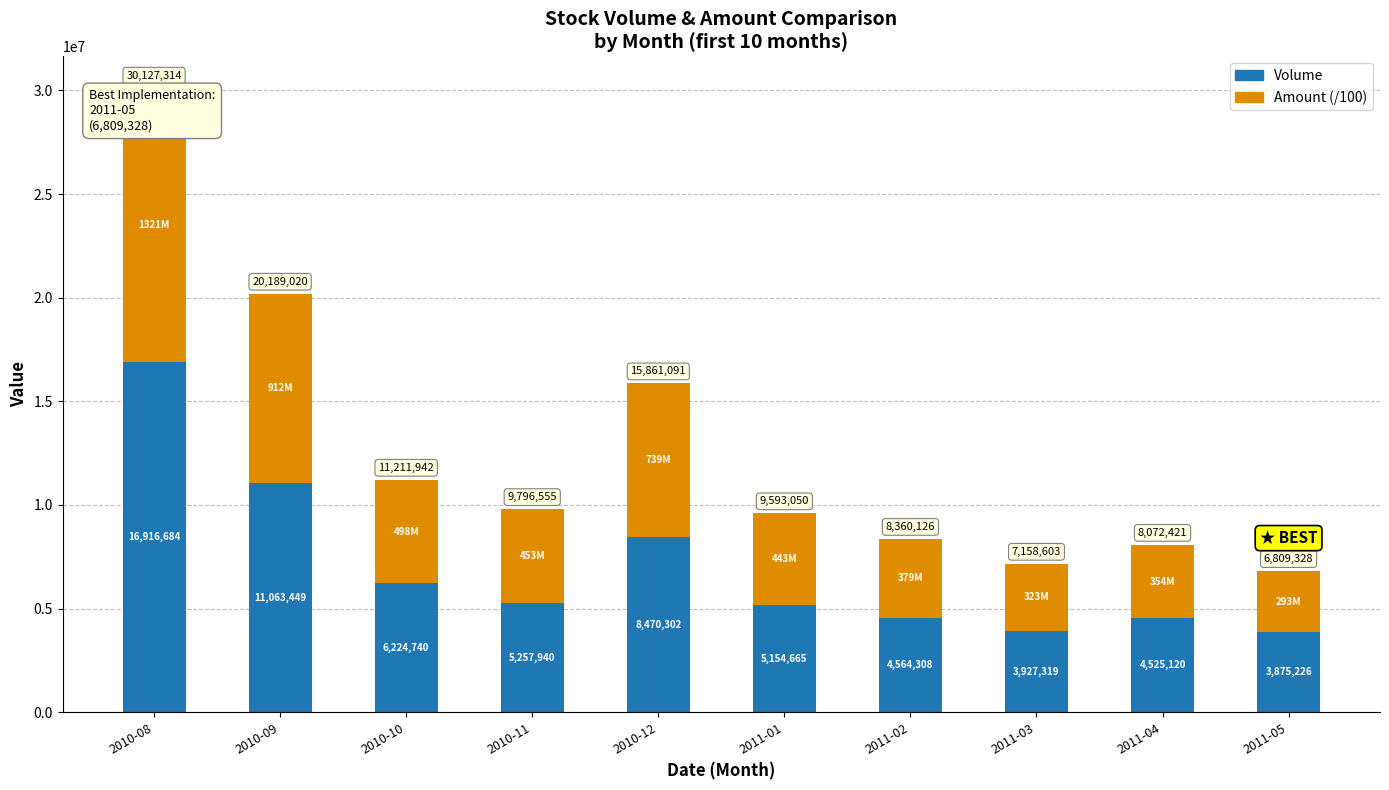

Which category has the highest value in the Volume series?

2010-08